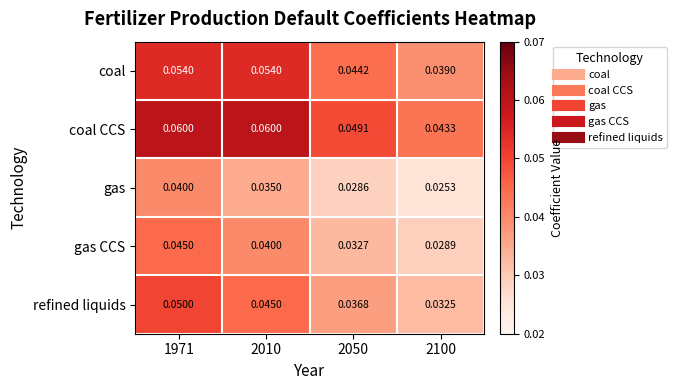

Which series changed the most between 2010 and 2100?

coal CCS